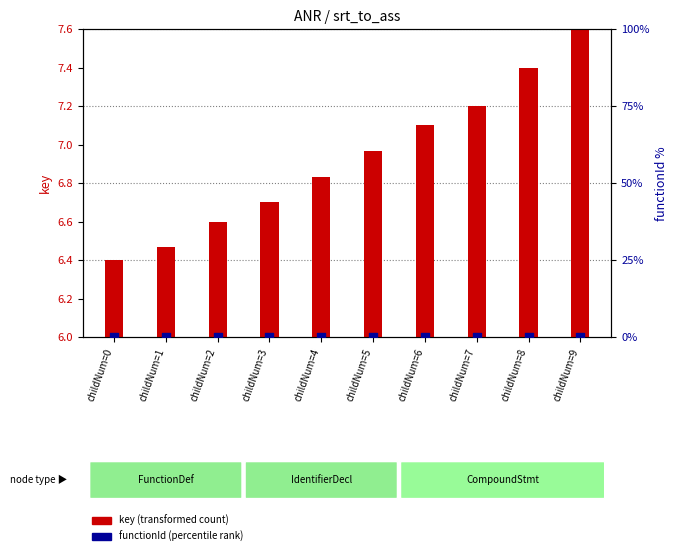

Which series reaches the maximum Y coordinate?

key (transformed count)